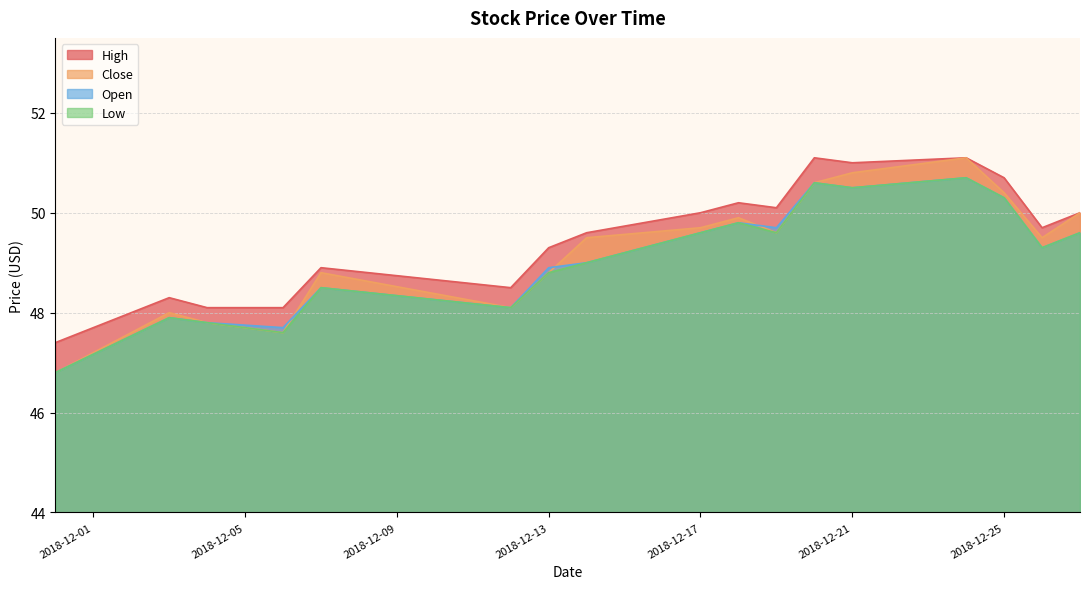

Reading left to right, list all the values displayed in this chart.

Open: 46.8	47.9	47.8	47.7	48.5	48.1	48.9	49.0	49.6	49.8	49.7	50.6	50.5	50.7	50.3	49.3	49.6
Low: 46.8	47.9	47.8	47.6	48.5	48.1	48.8	49.0	49.6	49.8	49.6	50.6	50.5	50.7	50.3	49.3	49.6
Close: 46.8	48.0	47.8	47.6	48.8	48.1	48.8	49.5	49.7	49.9	49.6	50.6	50.8	51.1	50.4	49.5	50.0
High: 47.4	48.3	48.1	48.1	48.9	48.5	49.3	49.6	50.0	50.2	50.1	51.1	51.0	51.1	50.7	49.7	50.0